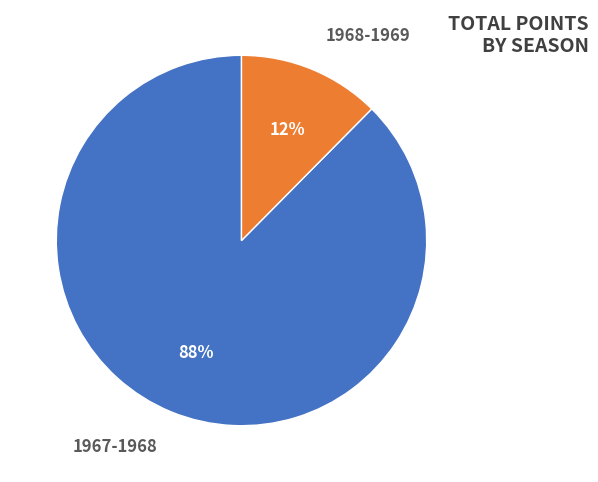

Which has a higher value, 1967-1968 or 1968-1969?

1967-1968